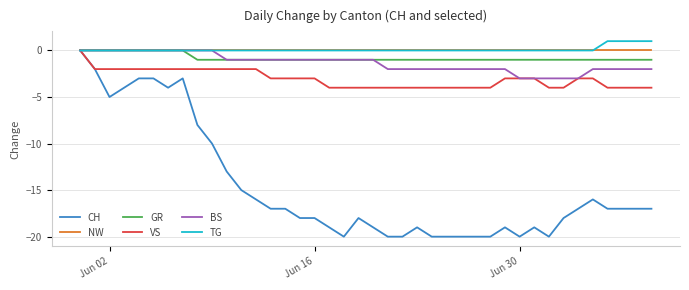

What is the sum of all GR values?

-32